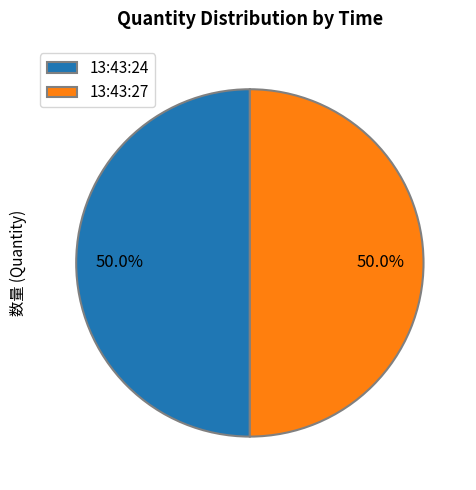

How much of the chart is everything except 13:43:24?

50.0%